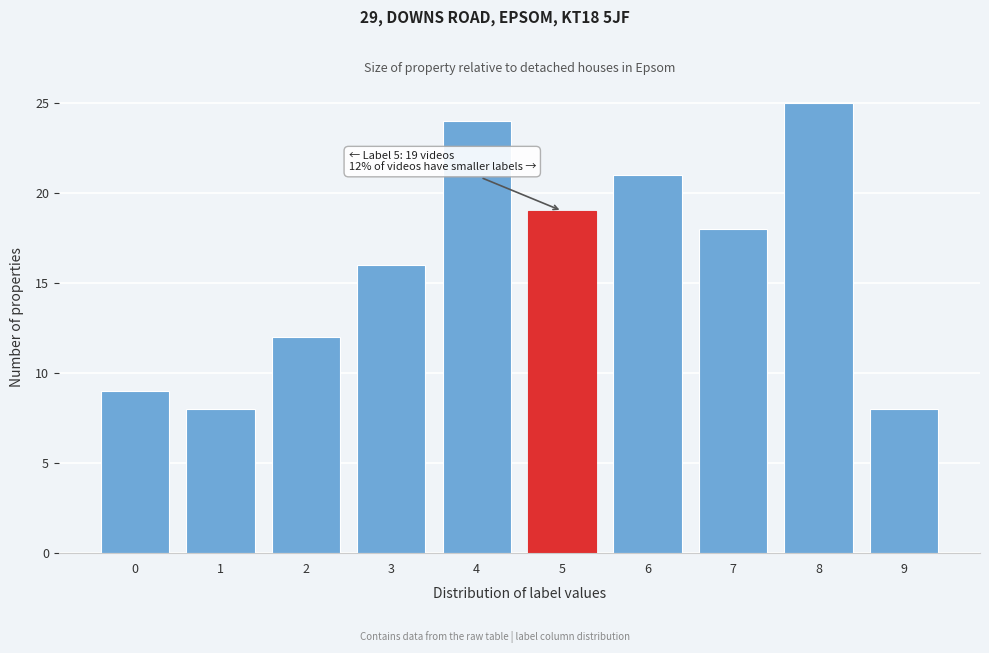

Reading right to left, extract all data points from this chart.

8	25	18	21	19	24	16	12	8	9